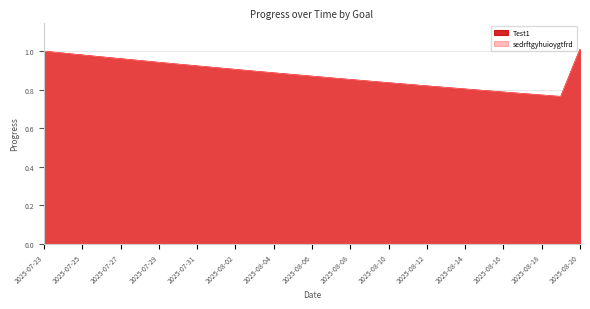

Reading right to left, transcribe all the data shown in this chart.

Test1: 2025-08-20=1.0	2025-08-19=0.8	2025-08-18=0.8	2025-08-17=0.8	2025-08-16=0.8	2025-08-15=0.8	2025-08-14=0.8	2025-08-13=0.8	2025-08-12=0.8	2025-08-11=0.8	2025-08-10=0.8	2025-08-09=0.8	2025-08-08=0.9	2025-08-07=0.9	2025-08-06=0.9	2025-08-05=0.9	2025-08-04=0.9	2025-08-03=0.9	2025-08-02=0.9	2025-08-01=0.9	2025-07-31=0.9	2025-07-30=0.9	2025-07-29=0.9	2025-07-28=1.0	2025-07-27=1.0	2025-07-26=1.0	2025-07-25=1.0	2025-07-24=1.0	2025-07-23=1.0
sedrftgyhuioygtfrd: 2025-08-20=1.0	2025-08-19=0.8	2025-08-18=0.8	2025-08-17=0.8	2025-08-16=0.8	2025-08-15=0.8	2025-08-14=0.8	2025-08-13=0.8	2025-08-12=0.8	2025-08-11=0.8	2025-08-10=0.8	2025-08-09=0.8	2025-08-08=0.9	2025-08-07=0.9	2025-08-06=0.9	2025-08-05=0.9	2025-08-04=0.9	2025-08-03=0.9	2025-08-02=0.9	2025-08-01=0.9	2025-07-31=0.9	2025-07-30=0.9	2025-07-29=0.9	2025-07-28=1.0	2025-07-27=1.0	2025-07-26=1.0	2025-07-25=1.0	2025-07-24=1.0	2025-07-23=1.0